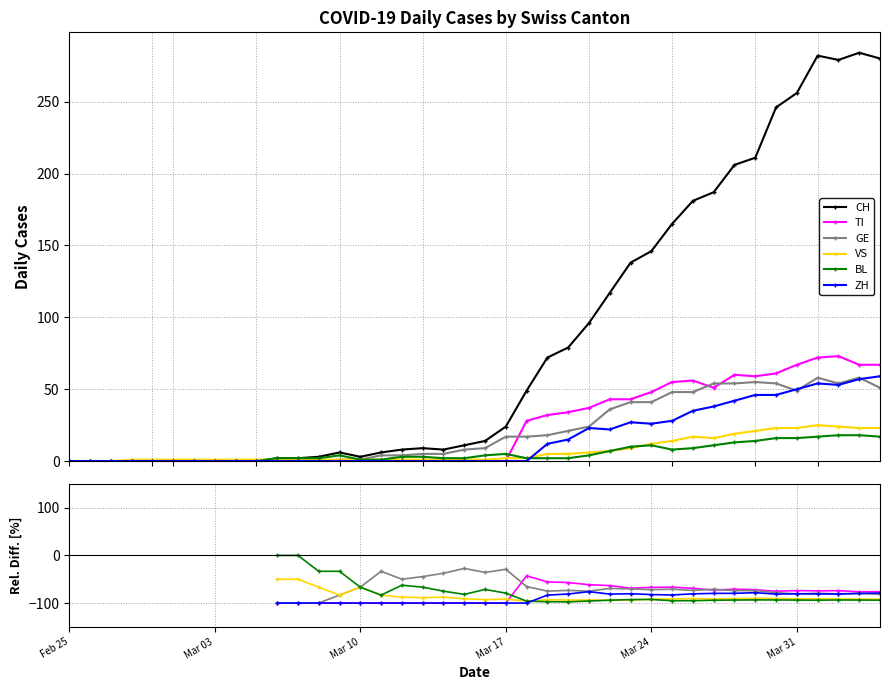

How many lines are shown in the chart?

6